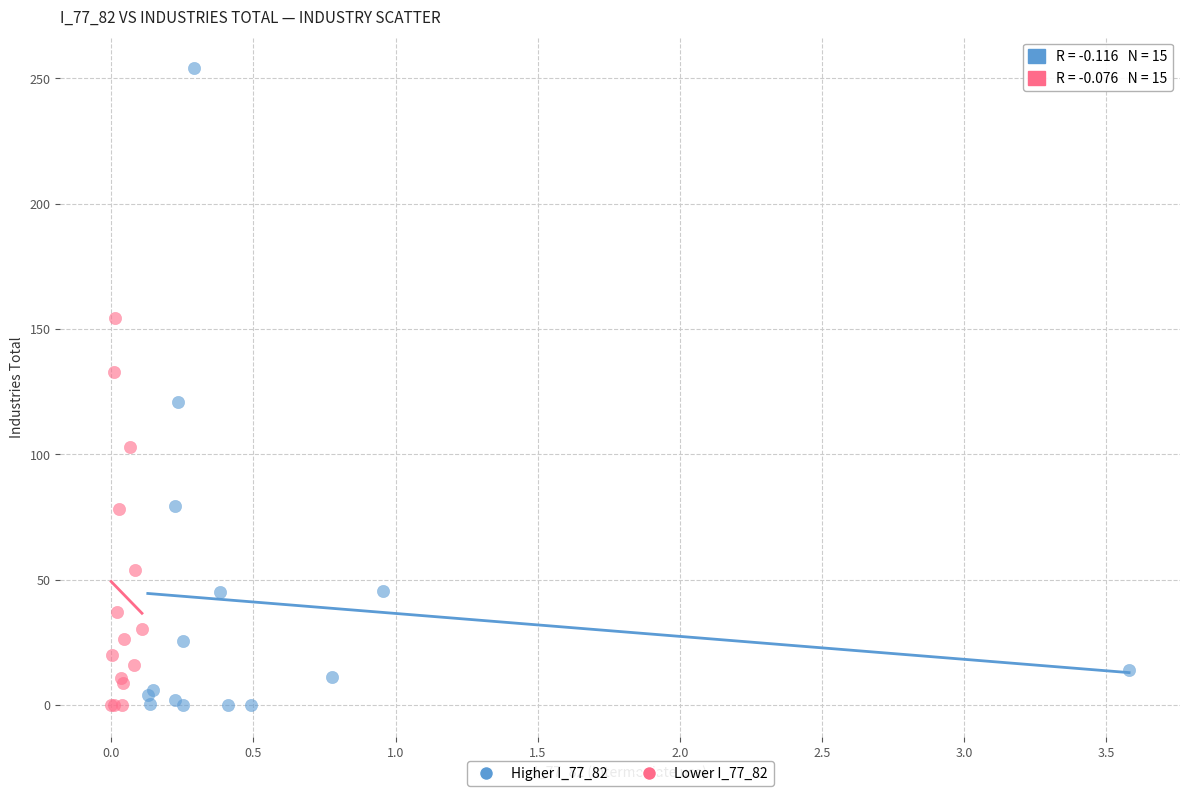

Which series has the widest spread of Y values?

Higher I_77_82